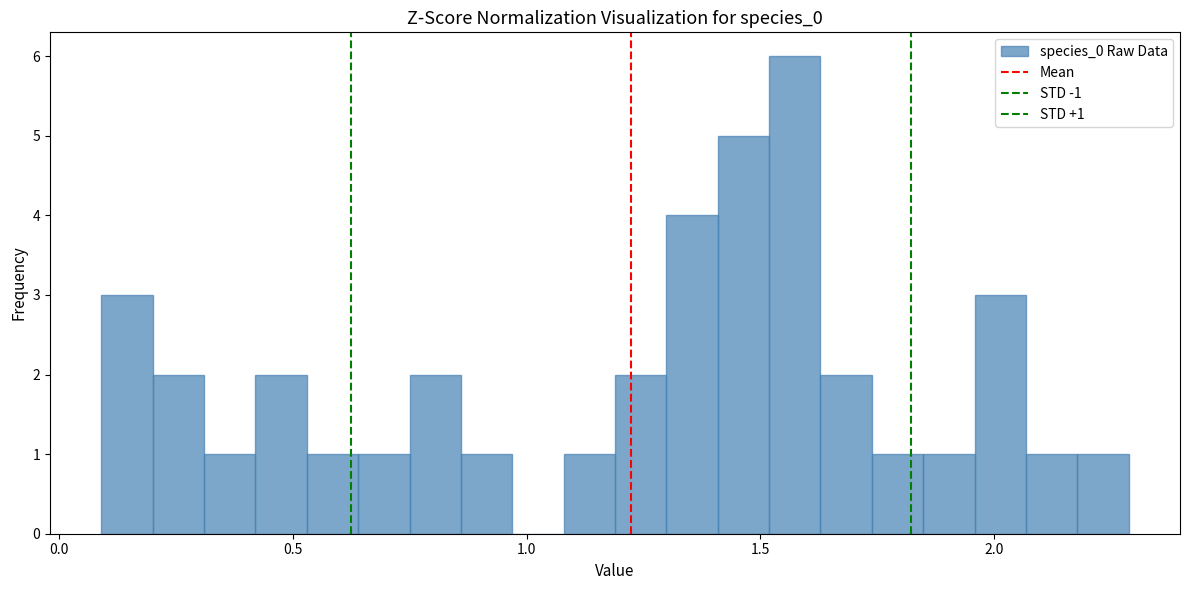

Read against the x-axis, roughly where is the centre of the tallest bar?

1.55